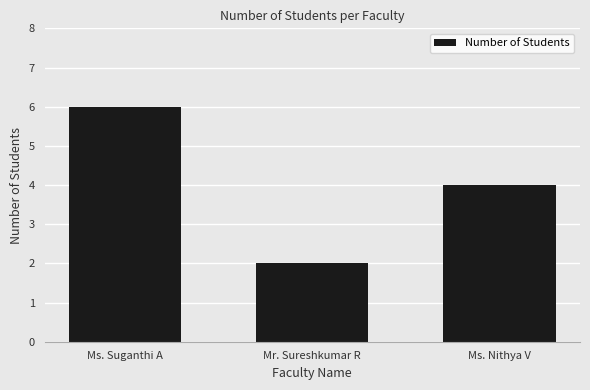

What is the ratio of the value at Mr. Sureshkumar R to the value at Ms. Nithya V?

0.5